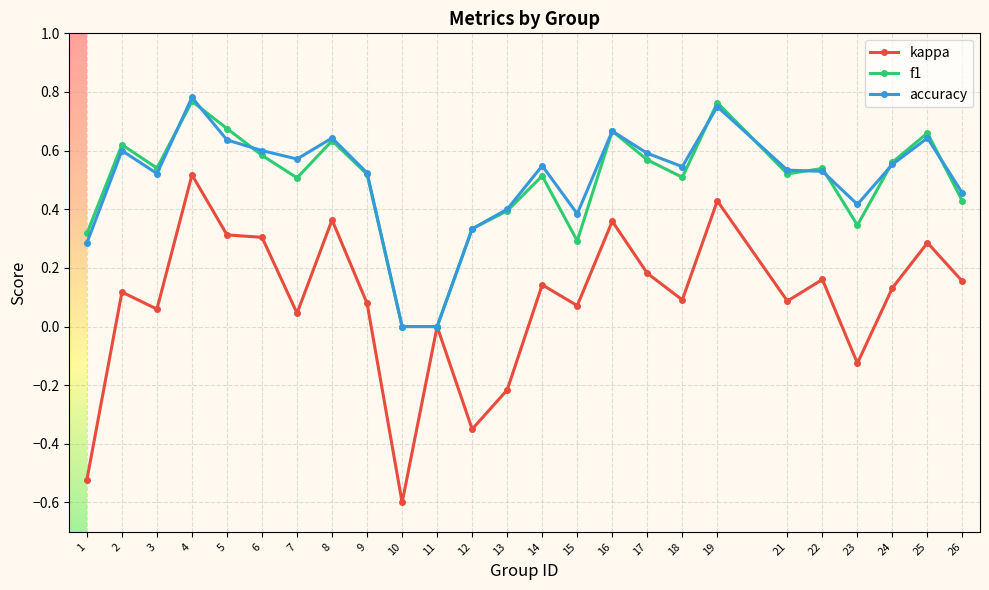

True or false: kappa has a value of 0.1 at 16.

False